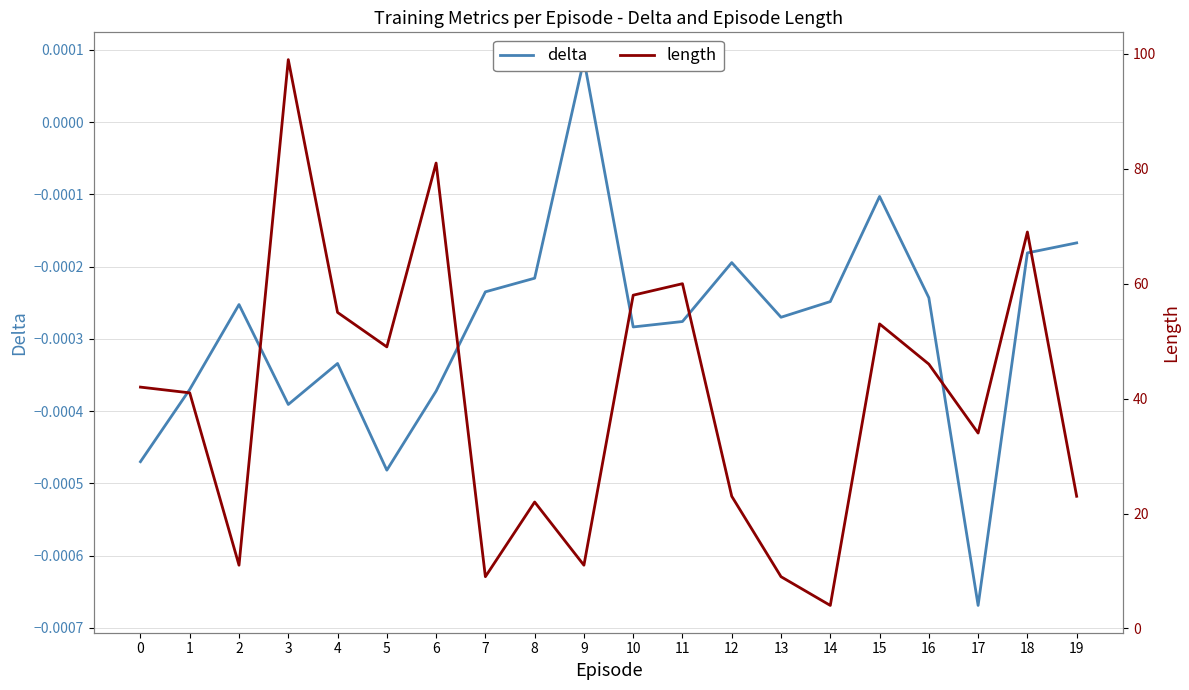

How many lines are shown in the chart?

2